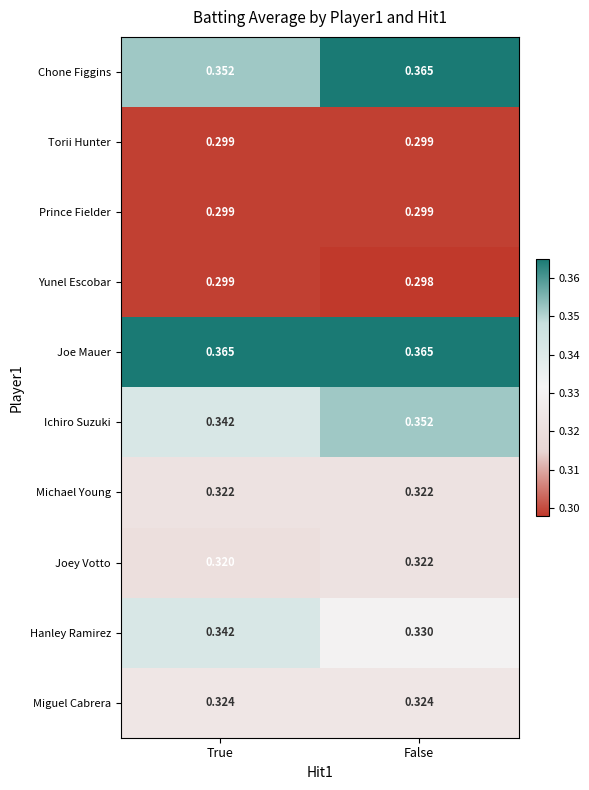

Rank the categories by Joey Votto value from highest to lowest.

False, True